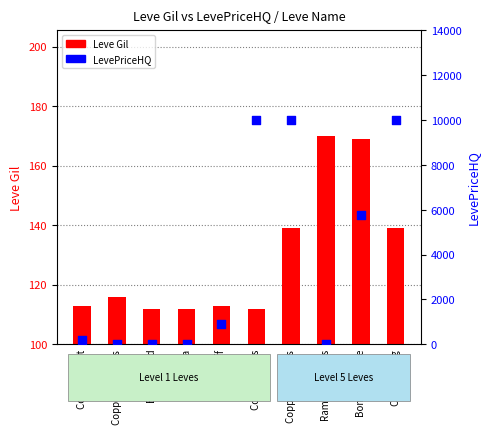

Is the value of LevePriceHQ at Bone Hora greater than the value of Leve Gil at Bone Necklace?

No